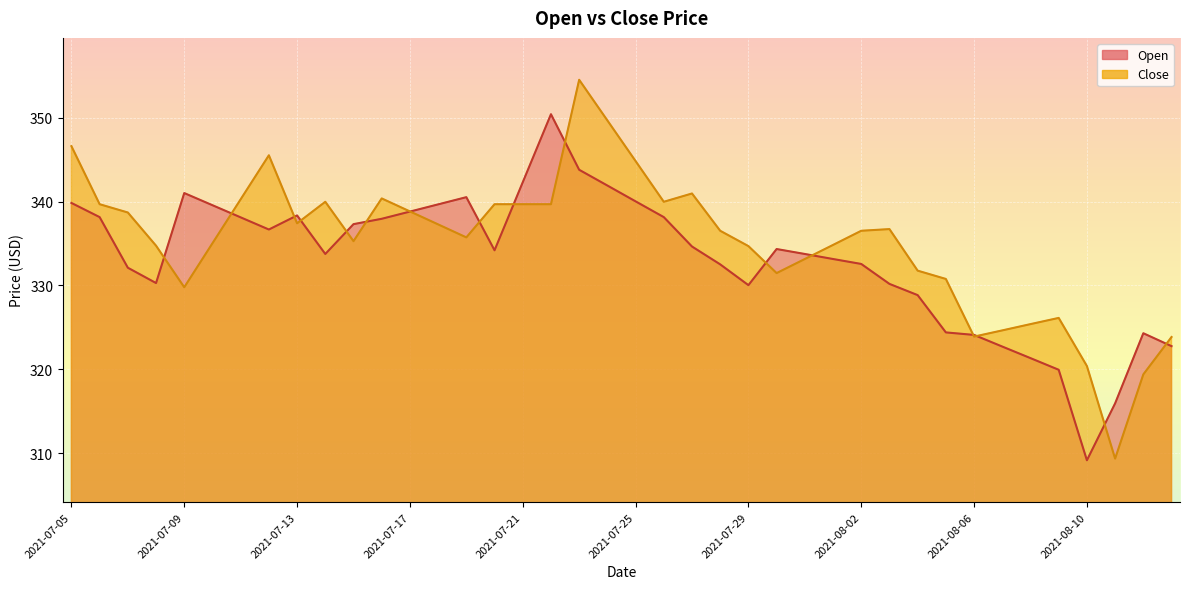

True or false: Close has more than 0 interior local peaks.

True